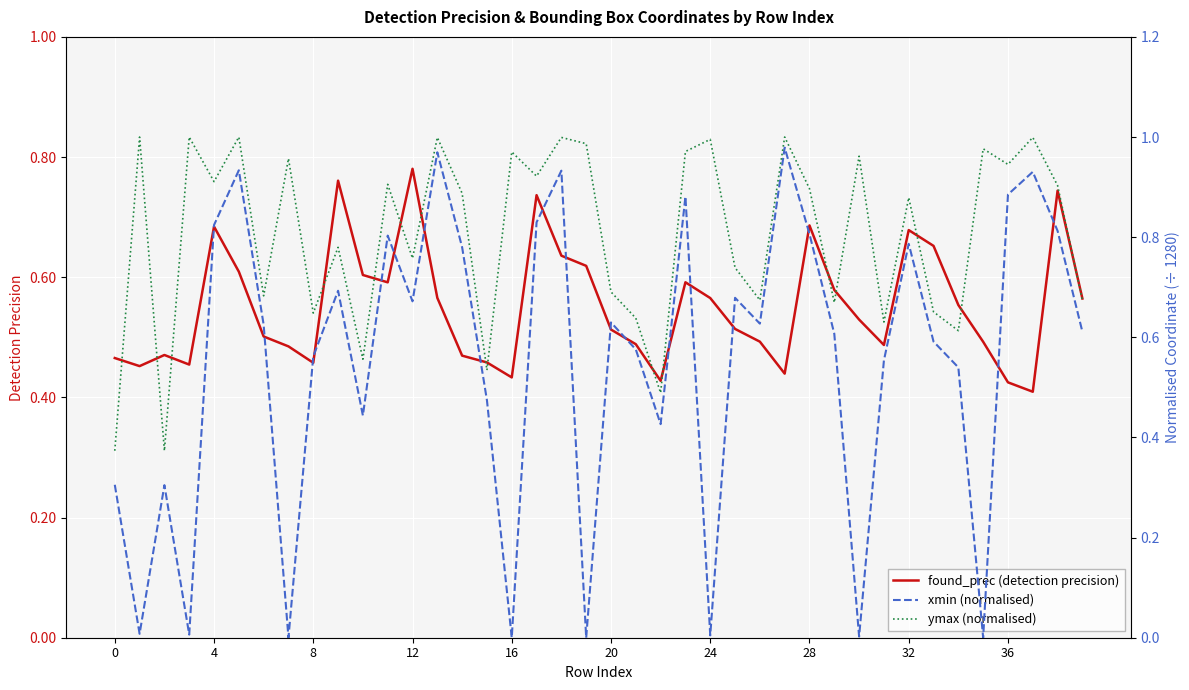

At how many categories does at least one series exceed 0?

40